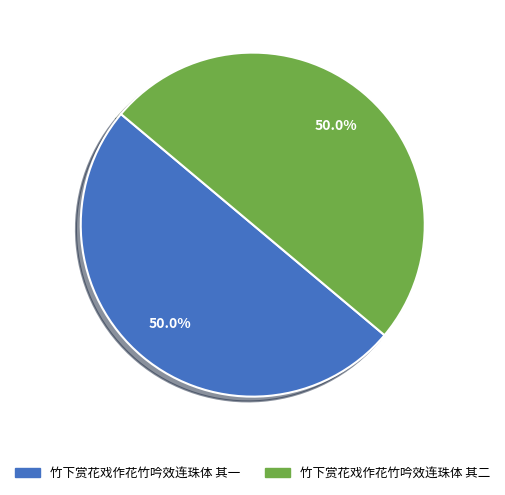

What is the ratio of the value at 竹下赏花戏作花竹吟效连珠体 其一 to the value at 竹下赏花戏作花竹吟效连珠体 其二?

1.0